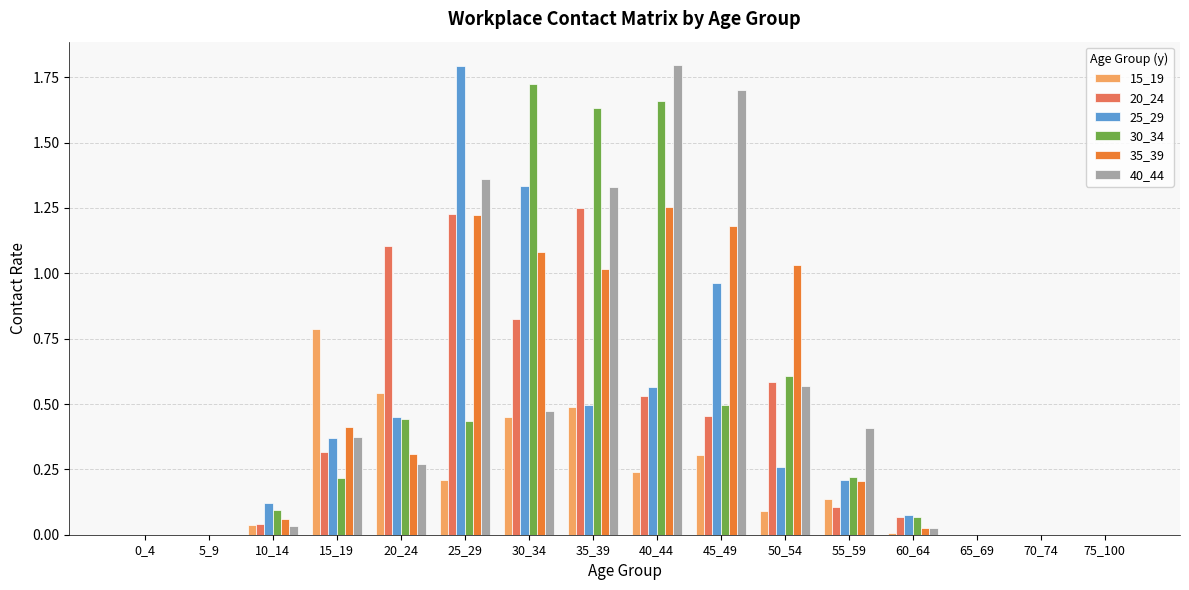

What is the sum of all 30_34 values?

7.6